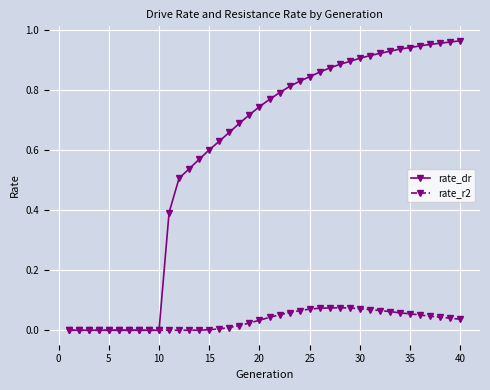

Which series has the largest total across all categories?

rate_dr